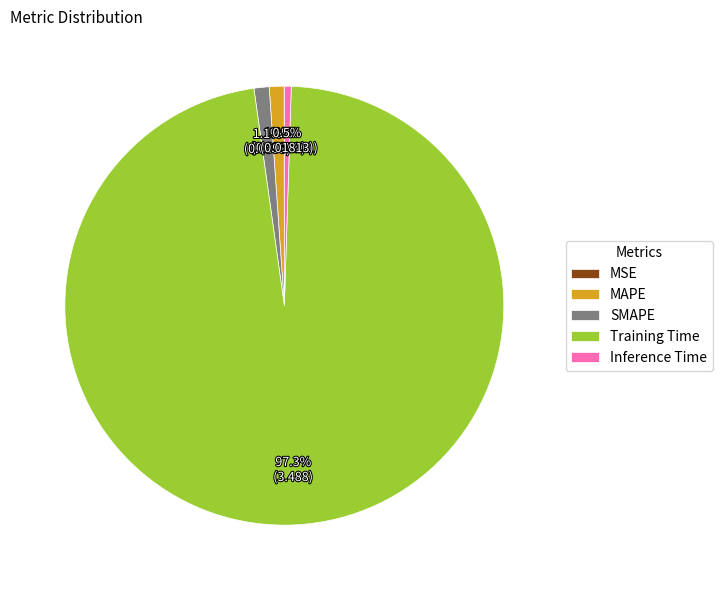

Which has a higher value, Training Time or SMAPE?

Training Time